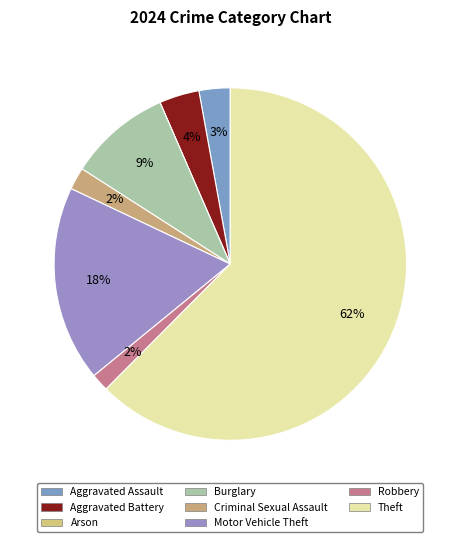

Which slice represents more than half of the pie?

Theft